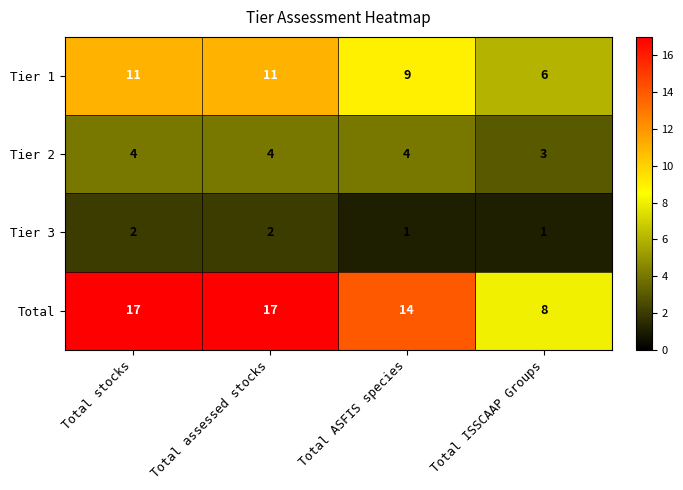

Is it true that Tier 1 equals 6 at Total ISSCAAP Groups?

True